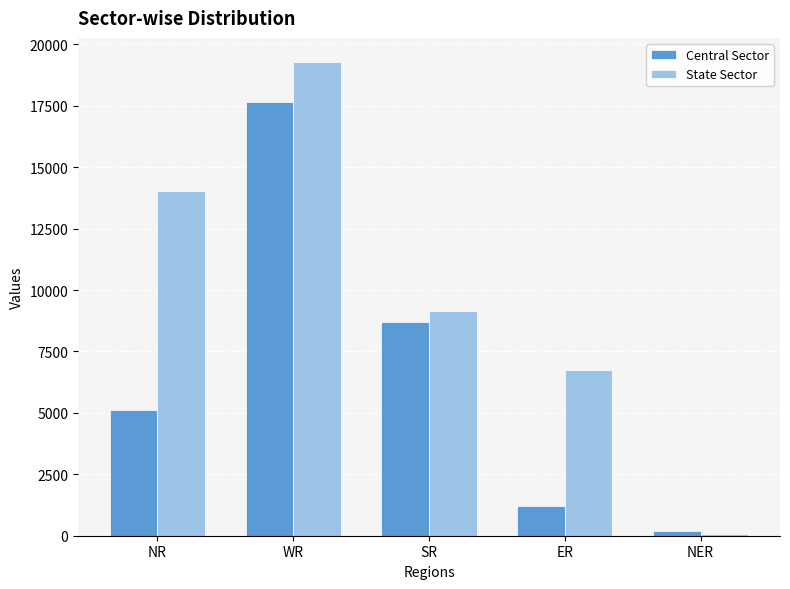

True or false: State Sector has a value of 5065 at SR.

False